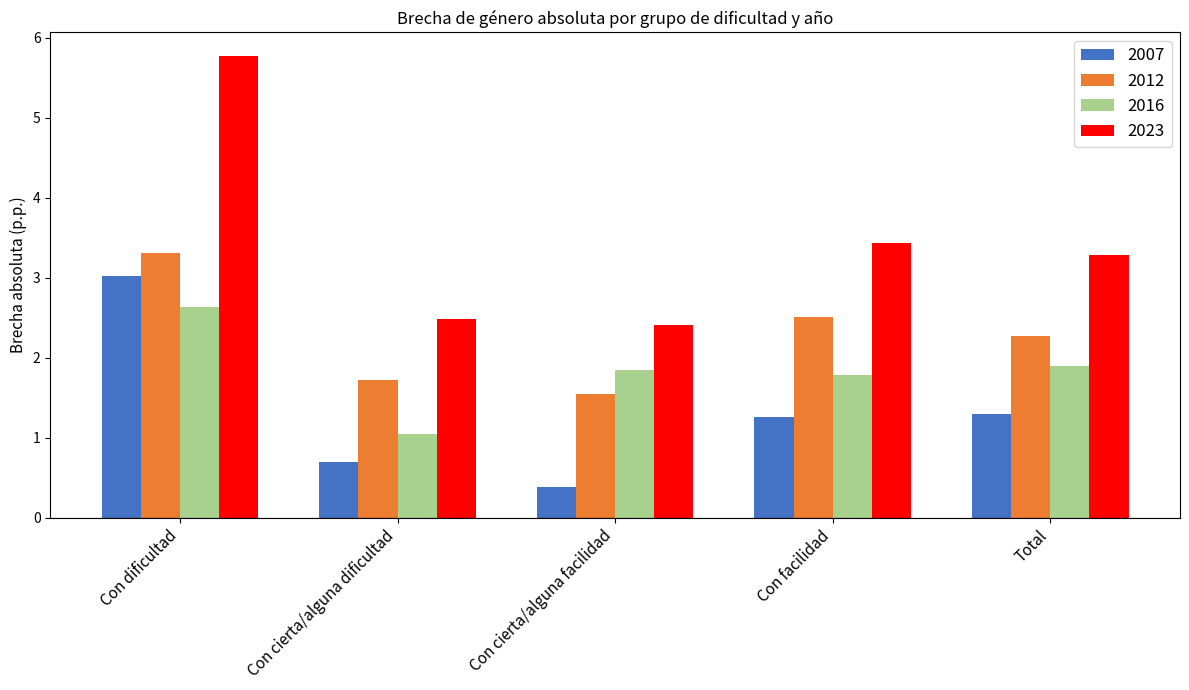

Which category has the highest value across all series?

Con dificultad